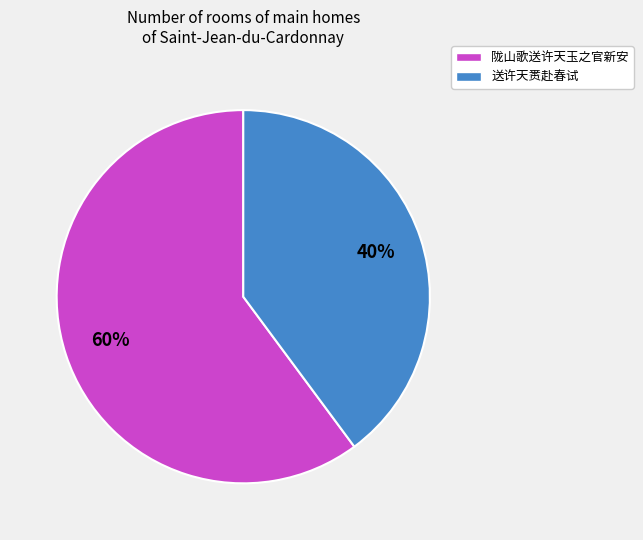

Does any single category account for the majority?

Yes